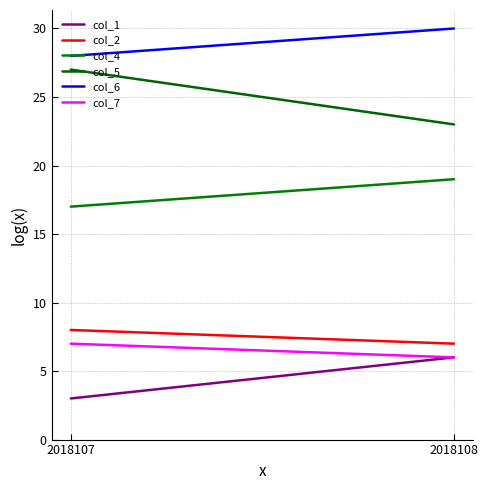

How many col_6 values are between 28 and 30?

2